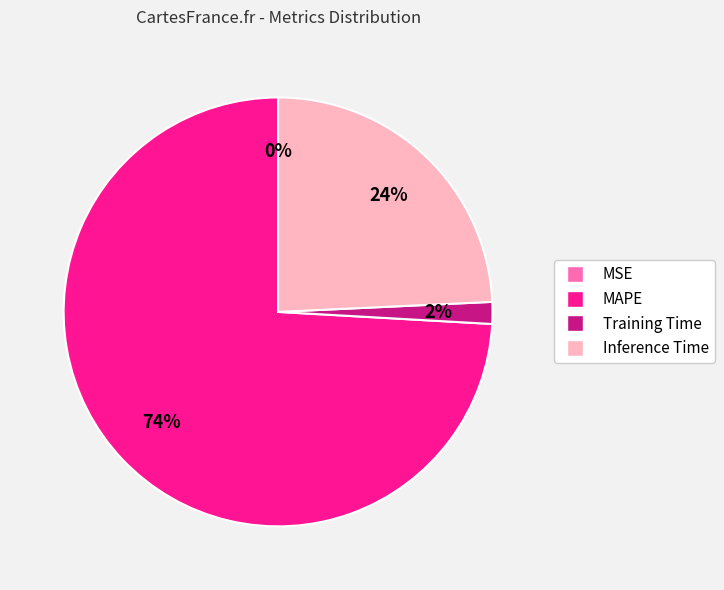

To the nearest percent, what is the difference between the largest and smallest slice percentages?

74%